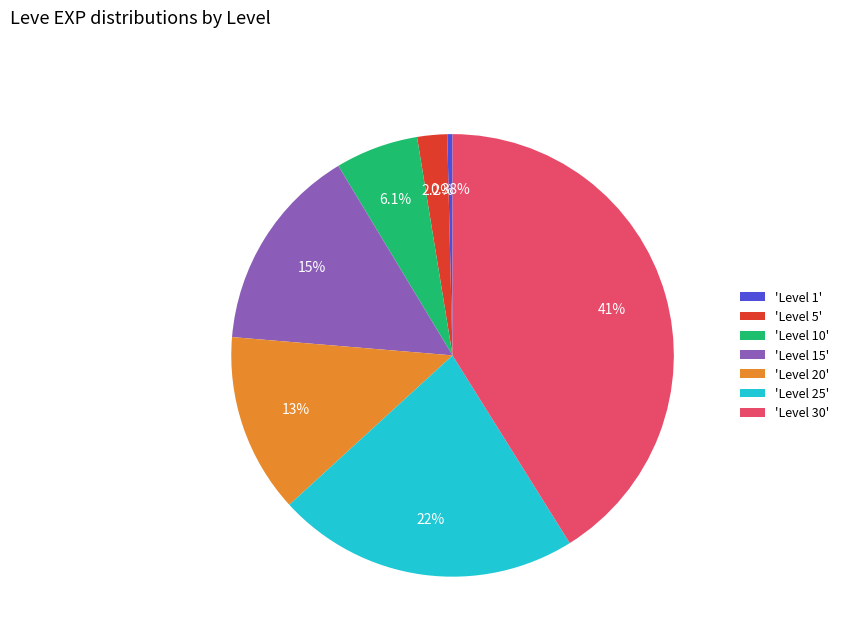

Do 'Level 25' and 'Level 10' together represent more than half of the pie?

No